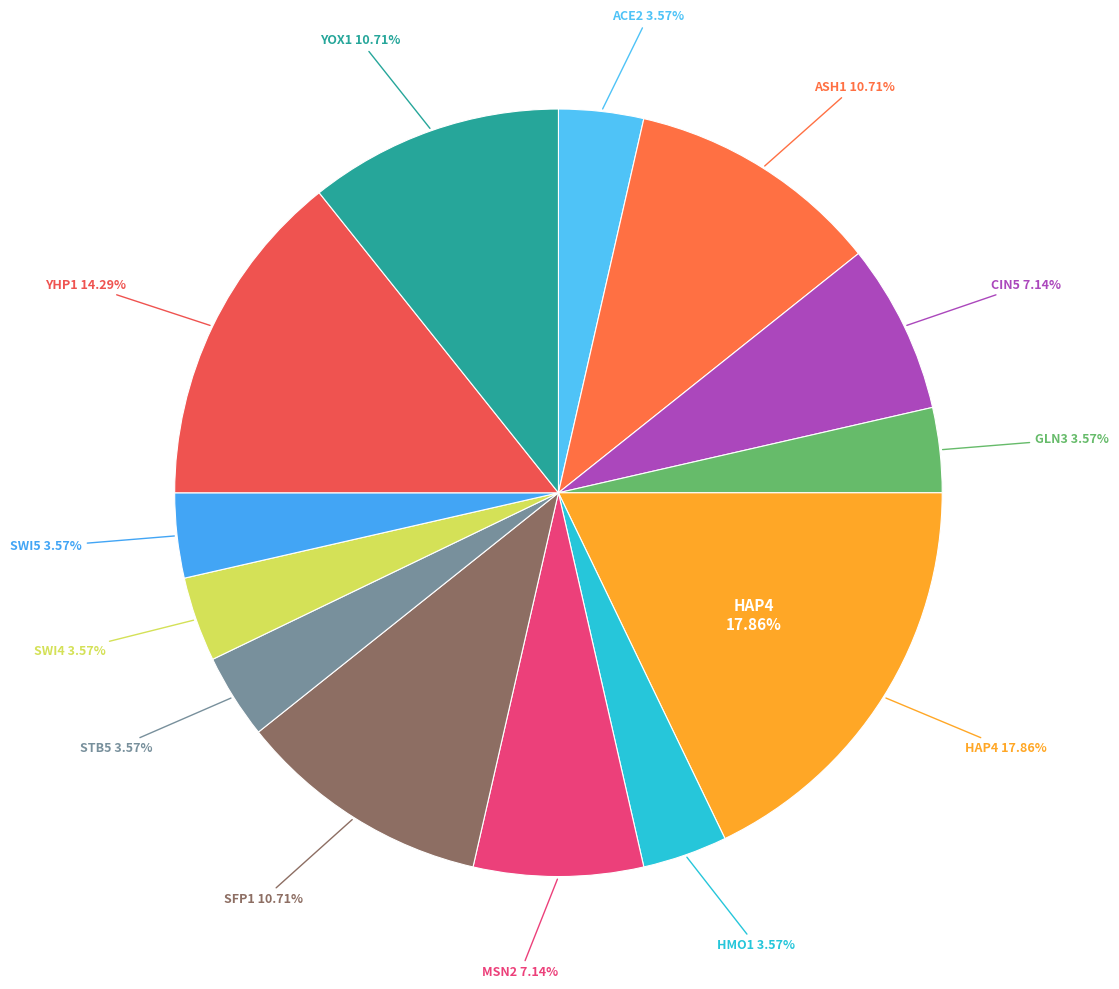

To the nearest percent, what portion does HMO1 represent?

4%